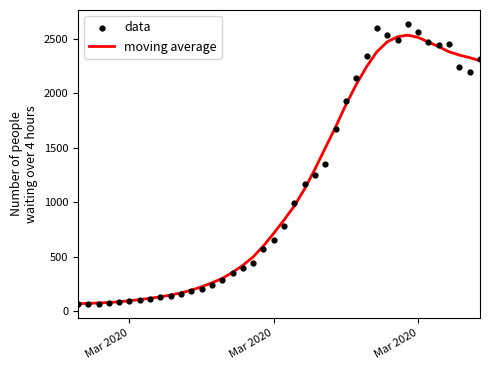

At how many categories does at least one series exceed 1148?

18